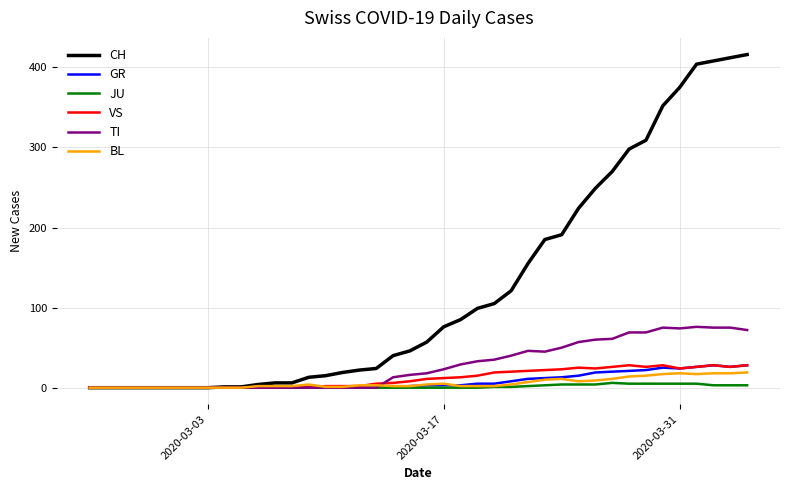

What is the maximum value shown in the chart?

416